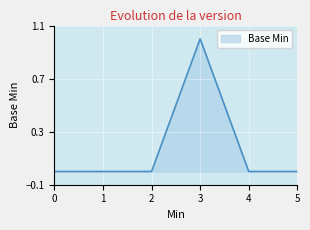

The chart shows a value of 0 at 0. True or false?

True